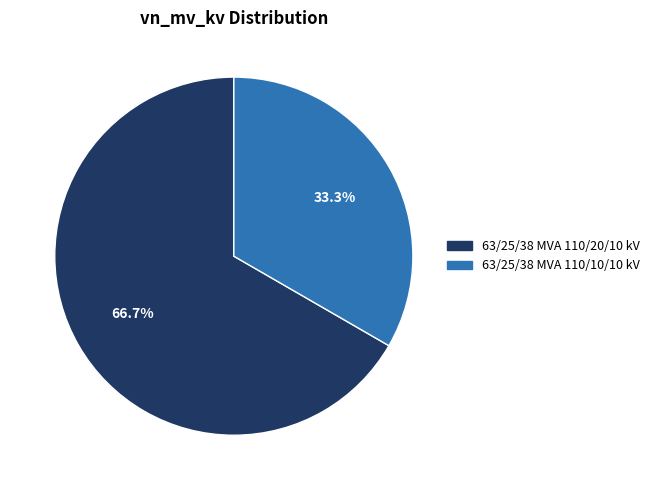

To the nearest percent, what is the combined percentage of 63/25/38 MVA 110/20/10 kV and 63/25/38 MVA 110/10/10 kV?

100%